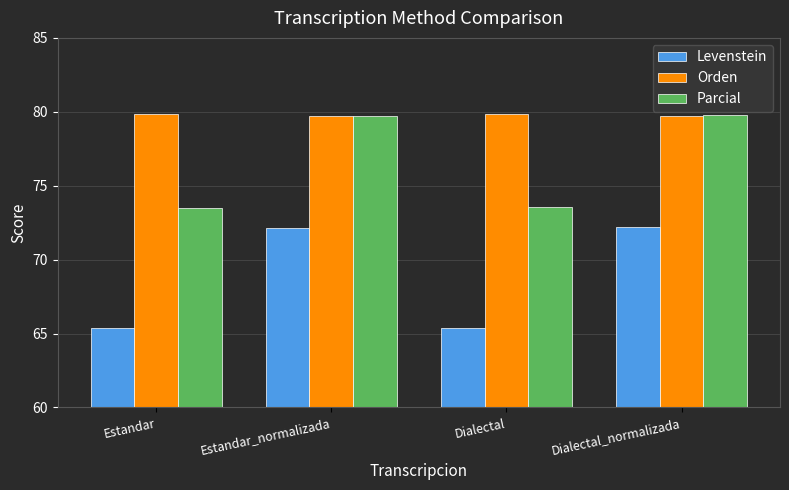

What is the average value of the Levenstein series?

68.8